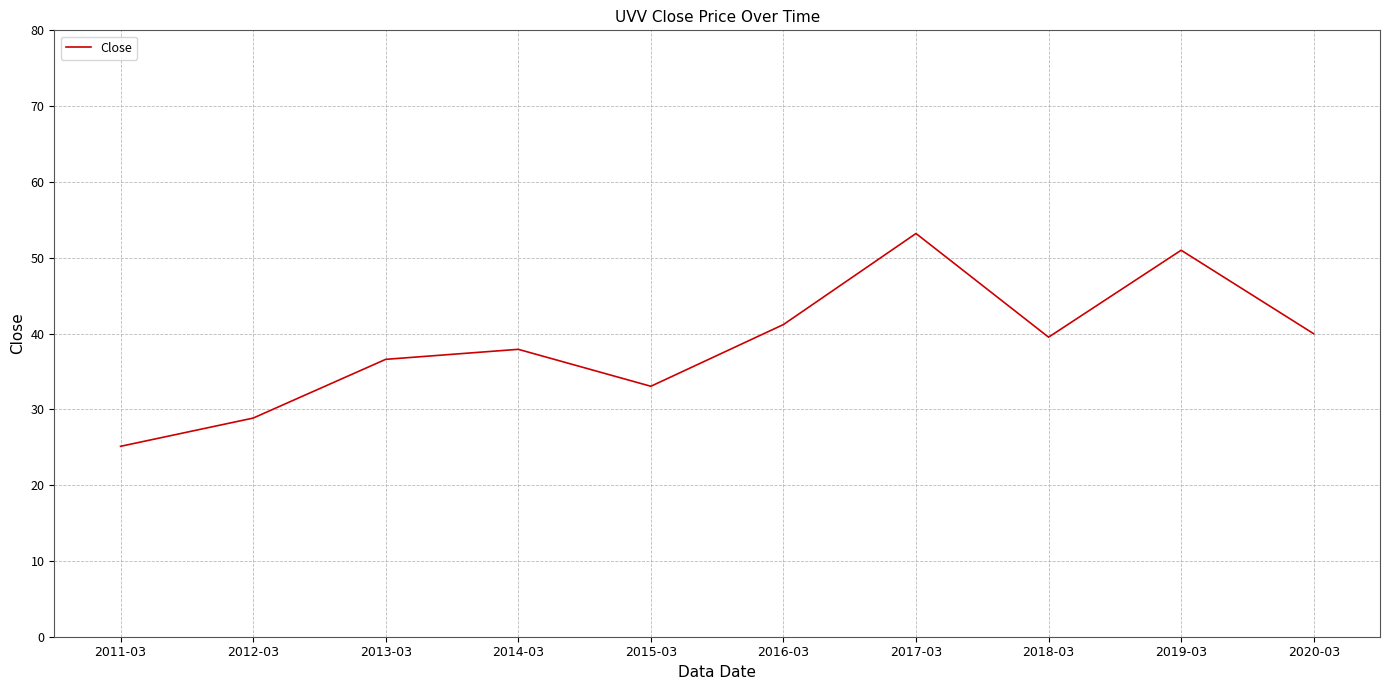

What position from the right is 2011-03?

10